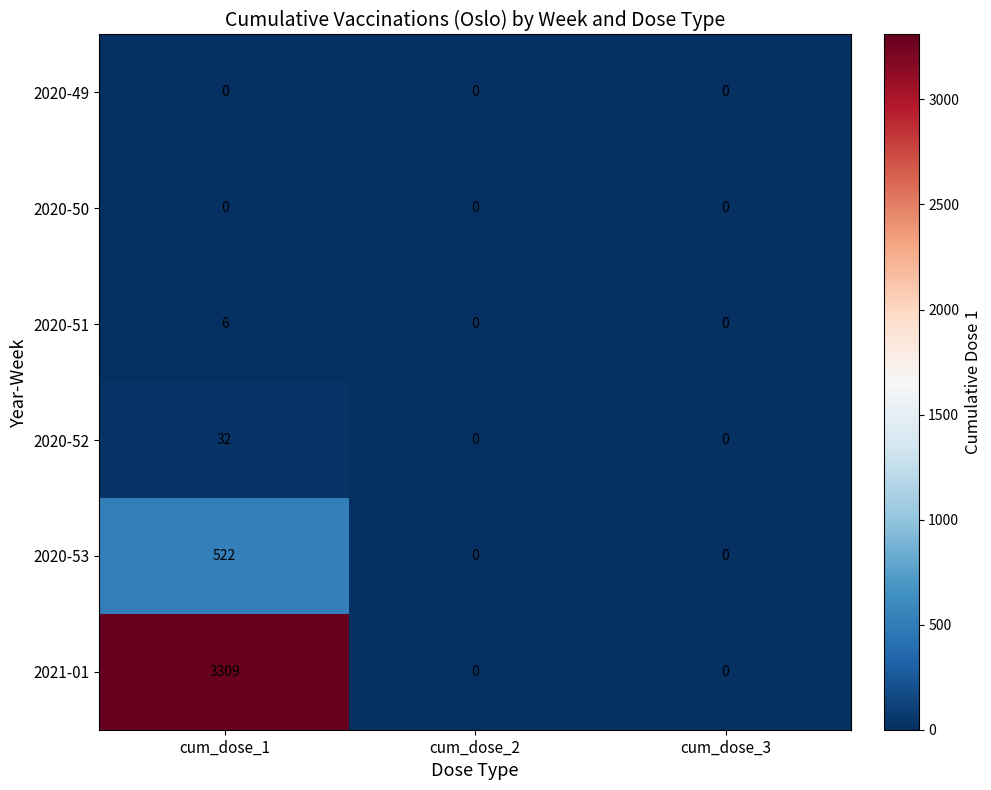

What is the total value across all series at cum_dose_1?

3869